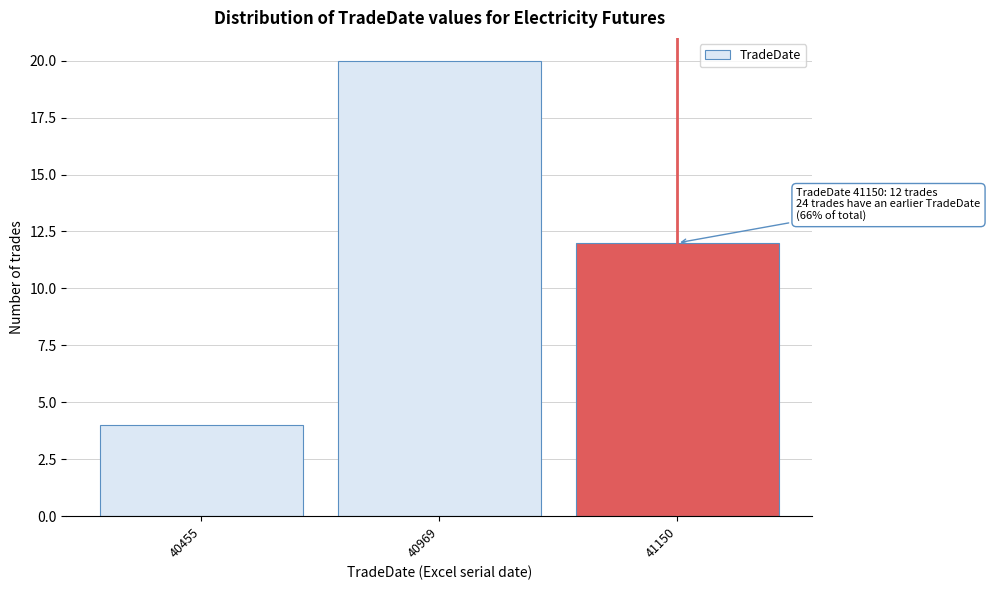

Reading right to left, transcribe all the data shown in this chart.

41150=12	40969=20	40455=4